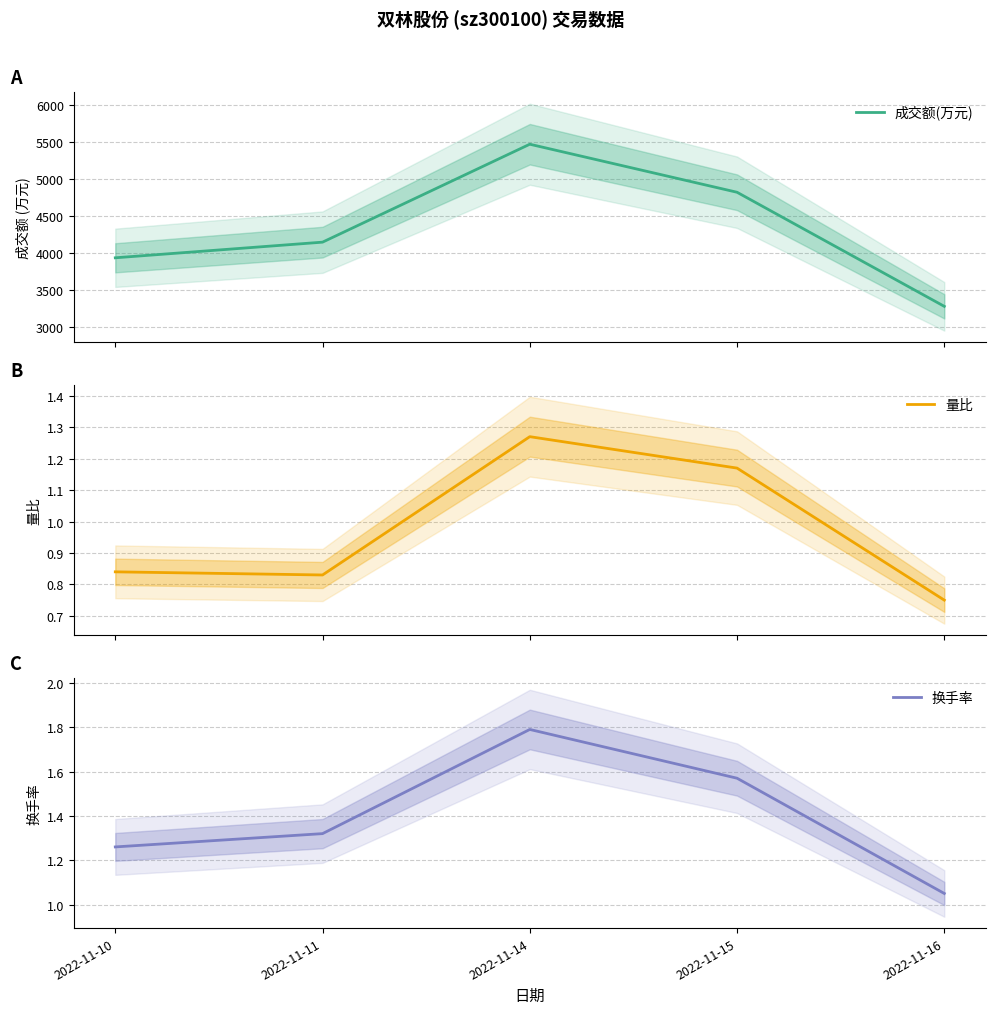

Which category has the highest value in the 量比 series?

2022-11-14